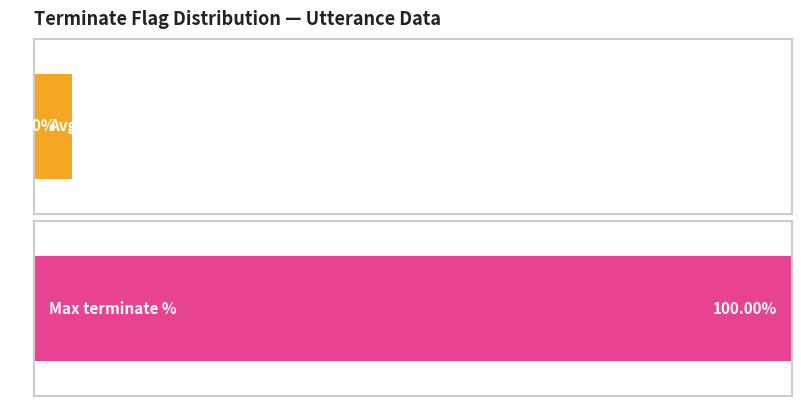

What is the difference between the maximum and minimum values?

1